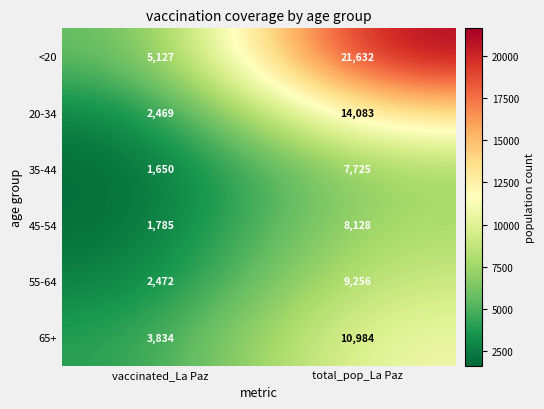

Between vaccinated_La Paz and total_pop_La Paz, which series saw the biggest shift?

<20